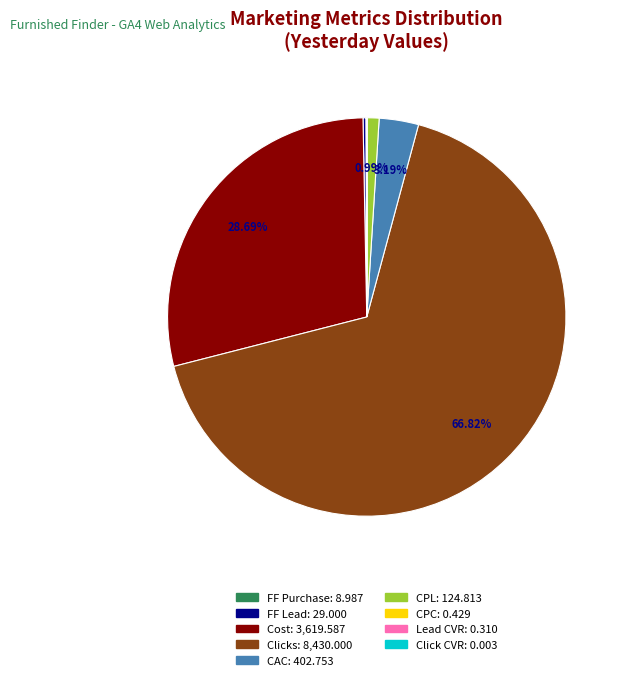

How much of the chart is everything except Cost?

71.3%